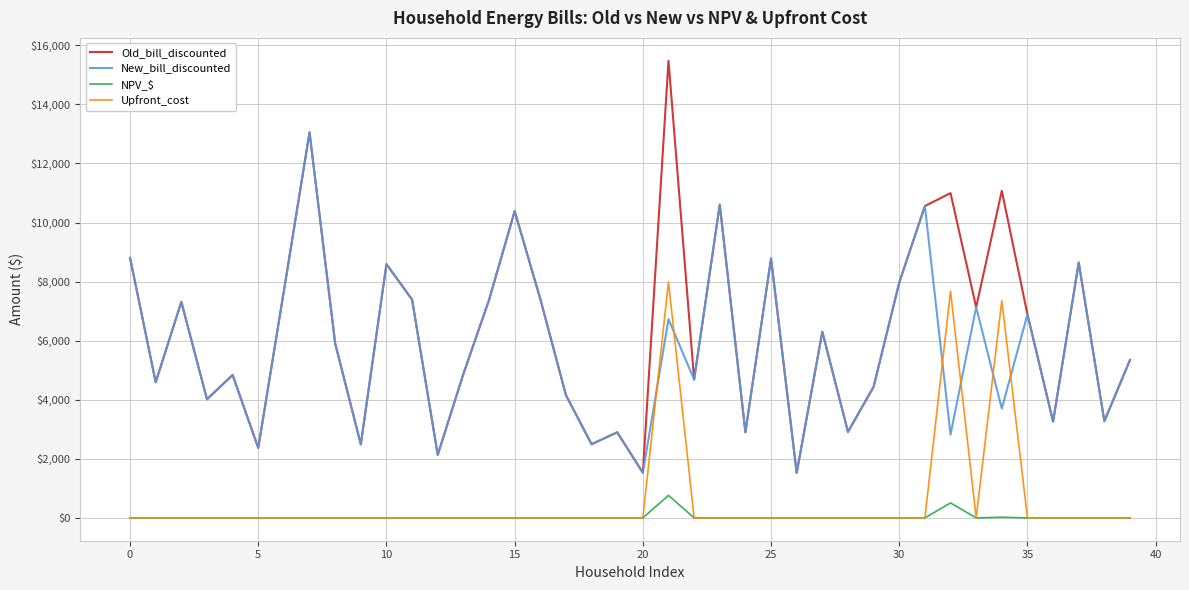

Which series has the largest range (max minus min)?

Old_bill_discounted